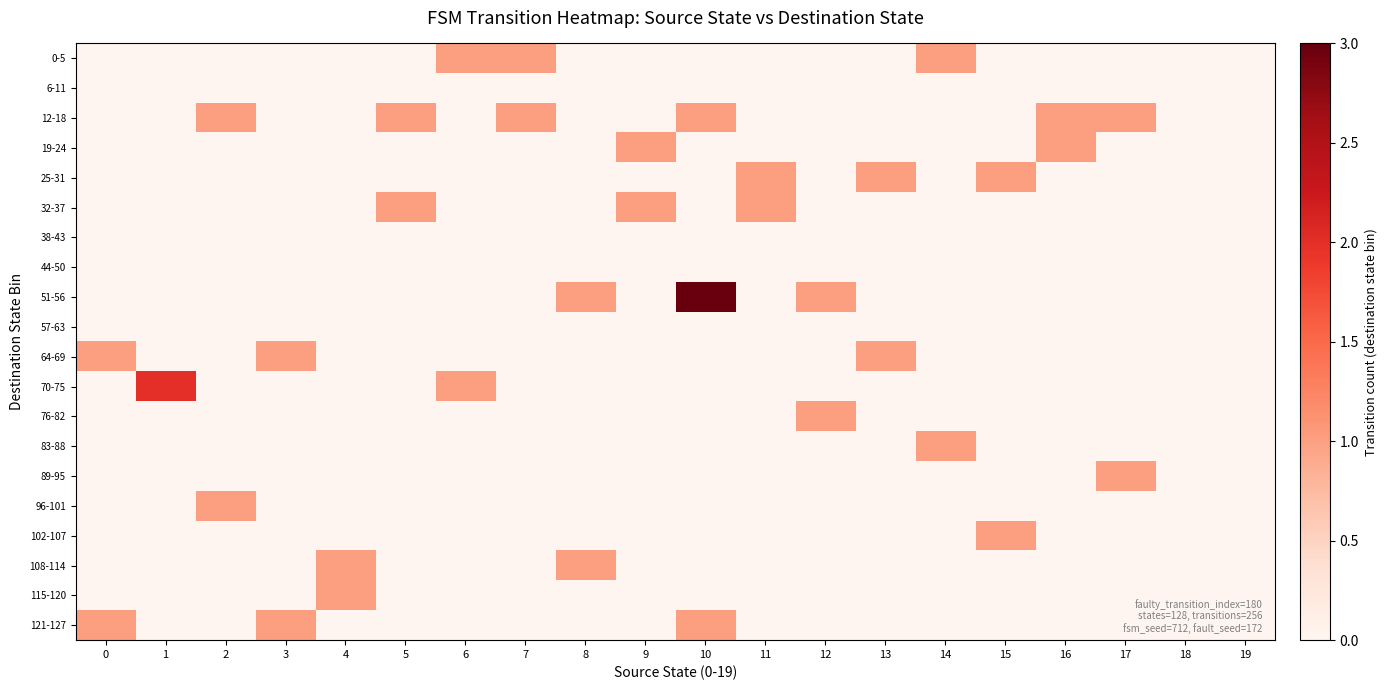

Reading left to right, what are all the values shown in this chart?

row_0: 0=0	1=0	2=0	3=0	4=0	5=0	6=1	7=1	8=0	9=0	10=0	11=0	12=0	13=0	14=1	15=0	16=0	17=0	18=0	19=0
row_1: 0=0	1=0	2=0	3=0	4=0	5=0	6=0	7=0	8=0	9=0	10=0	11=0	12=0	13=0	14=0	15=0	16=0	17=0	18=0	19=0
row_2: 0=0	1=0	2=1	3=0	4=0	5=1	6=0	7=1	8=0	9=0	10=1	11=0	12=0	13=0	14=0	15=0	16=1	17=1	18=0	19=0
row_3: 0=0	1=0	2=0	3=0	4=0	5=0	6=0	7=0	8=0	9=1	10=0	11=0	12=0	13=0	14=0	15=0	16=1	17=0	18=0	19=0
row_4: 0=0	1=0	2=0	3=0	4=0	5=0	6=0	7=0	8=0	9=0	10=0	11=1	12=0	13=1	14=0	15=1	16=0	17=0	18=0	19=0
row_5: 0=0	1=0	2=0	3=0	4=0	5=1	6=0	7=0	8=0	9=1	10=0	11=1	12=0	13=0	14=0	15=0	16=0	17=0	18=0	19=0
row_6: 0=0	1=0	2=0	3=0	4=0	5=0	6=0	7=0	8=0	9=0	10=0	11=0	12=0	13=0	14=0	15=0	16=0	17=0	18=0	19=0
row_7: 0=0	1=0	2=0	3=0	4=0	5=0	6=0	7=0	8=0	9=0	10=0	11=0	12=0	13=0	14=0	15=0	16=0	17=0	18=0	19=0
row_8: 0=0	1=0	2=0	3=0	4=0	5=0	6=0	7=0	8=1	9=0	10=3	11=0	12=1	13=0	14=0	15=0	16=0	17=0	18=0	19=0
row_9: 0=0	1=0	2=0	3=0	4=0	5=0	6=0	7=0	8=0	9=0	10=0	11=0	12=0	13=0	14=0	15=0	16=0	17=0	18=0	19=0
row_10: 0=1	1=0	2=0	3=1	4=0	5=0	6=0	7=0	8=0	9=0	10=0	11=0	12=0	13=1	14=0	15=0	16=0	17=0	18=0	19=0
row_11: 0=0	1=2	2=0	3=0	4=0	5=0	6=1	7=0	8=0	9=0	10=0	11=0	12=0	13=0	14=0	15=0	16=0	17=0	18=0	19=0
row_12: 0=0	1=0	2=0	3=0	4=0	5=0	6=0	7=0	8=0	9=0	10=0	11=0	12=1	13=0	14=0	15=0	16=0	17=0	18=0	19=0
row_13: 0=0	1=0	2=0	3=0	4=0	5=0	6=0	7=0	8=0	9=0	10=0	11=0	12=0	13=0	14=1	15=0	16=0	17=0	18=0	19=0
row_14: 0=0	1=0	2=0	3=0	4=0	5=0	6=0	7=0	8=0	9=0	10=0	11=0	12=0	13=0	14=0	15=0	16=0	17=1	18=0	19=0
row_15: 0=0	1=0	2=1	3=0	4=0	5=0	6=0	7=0	8=0	9=0	10=0	11=0	12=0	13=0	14=0	15=0	16=0	17=0	18=0	19=0
row_16: 0=0	1=0	2=0	3=0	4=0	5=0	6=0	7=0	8=0	9=0	10=0	11=0	12=0	13=0	14=0	15=1	16=0	17=0	18=0	19=0
row_17: 0=0	1=0	2=0	3=0	4=1	5=0	6=0	7=0	8=1	9=0	10=0	11=0	12=0	13=0	14=0	15=0	16=0	17=0	18=0	19=0
row_18: 0=0	1=0	2=0	3=0	4=1	5=0	6=0	7=0	8=0	9=0	10=0	11=0	12=0	13=0	14=0	15=0	16=0	17=0	18=0	19=0
row_19: 0=1	1=0	2=0	3=1	4=0	5=0	6=0	7=0	8=0	9=0	10=1	11=0	12=0	13=0	14=0	15=0	16=0	17=0	18=0	19=0